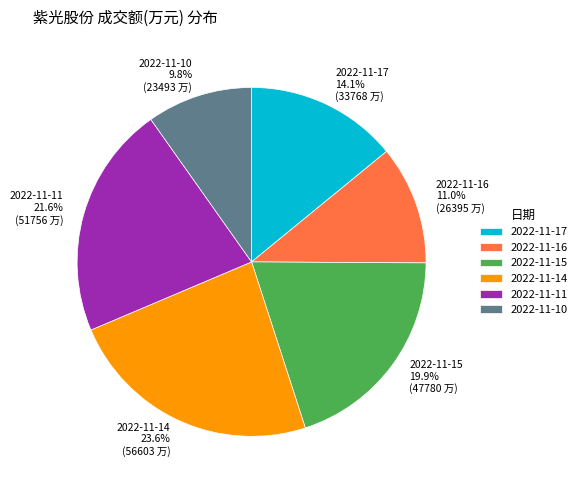

Is there a majority slice in this chart?

No